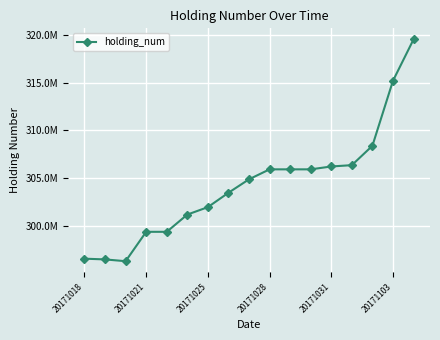

Does the chart have visible grid lines?

Yes